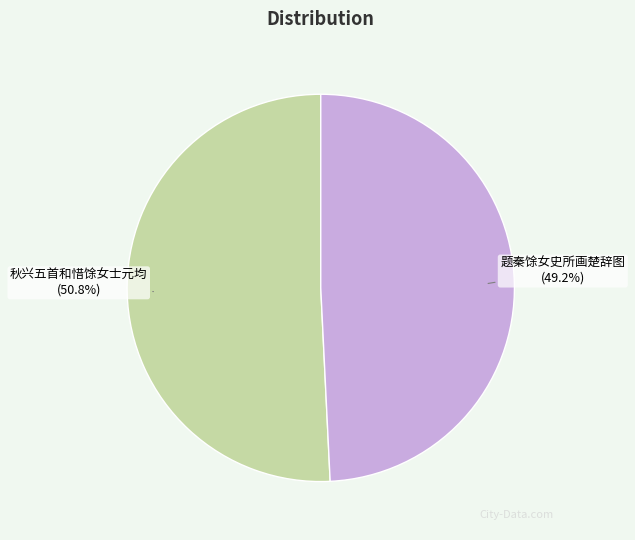

What percentage do 秋兴五首和惜馀女士元均 and 题秦馀女史所画楚辞图 together represent?

100.0%